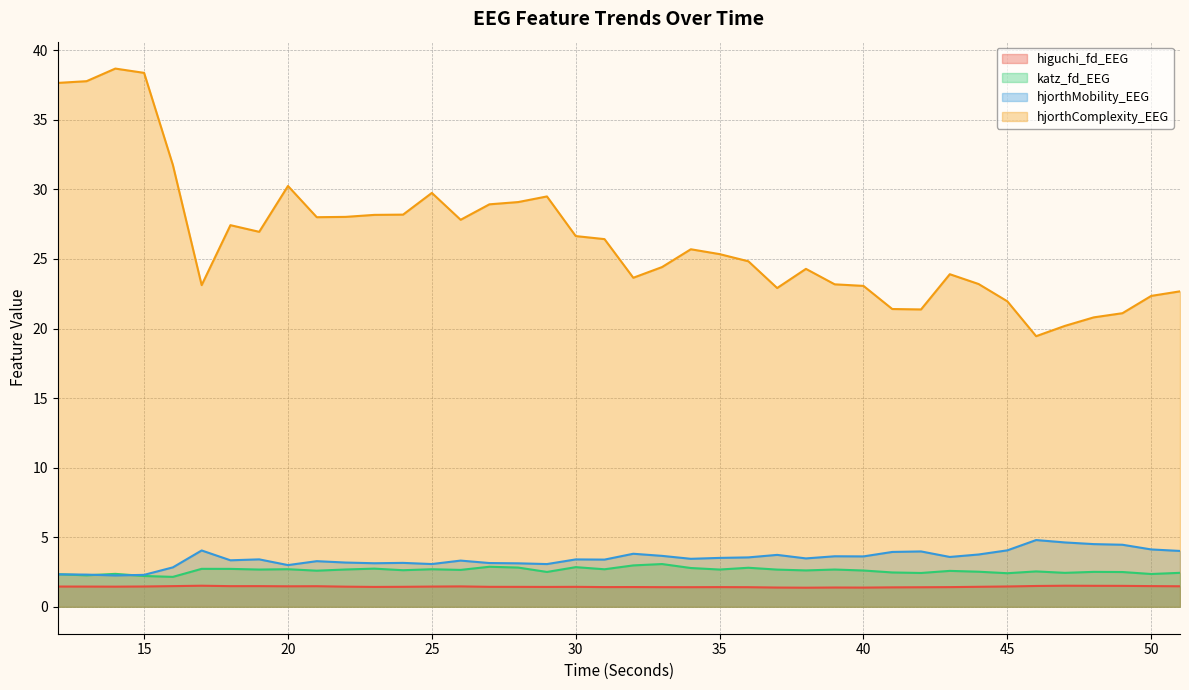

What is the spread (max minus min) of values at 13?

36.3